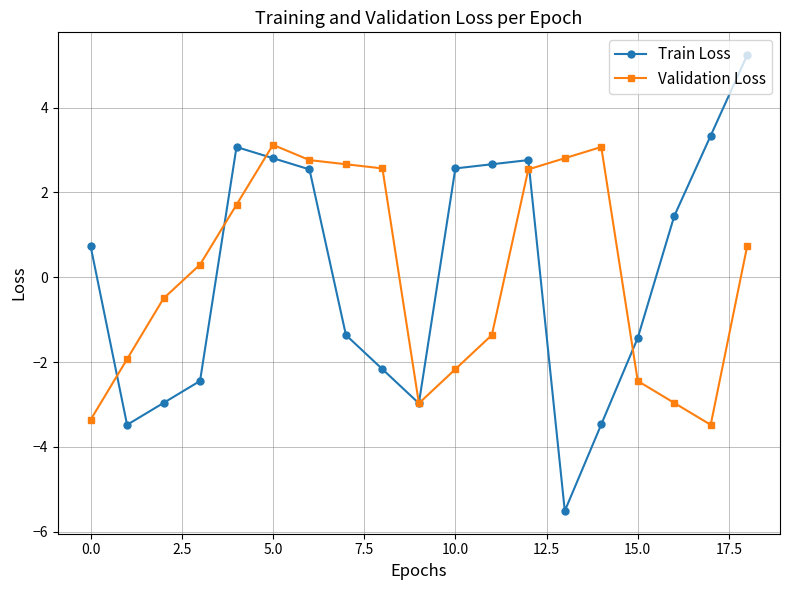

At how many categories does at least one series exceed 0?

15